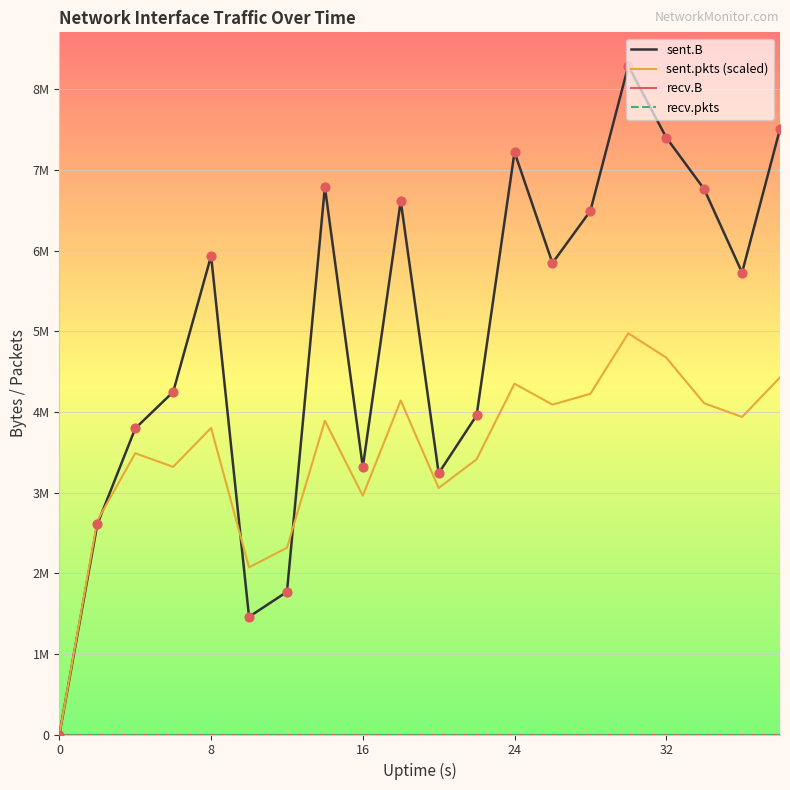

Which series has the largest total across all categories?

sent.B